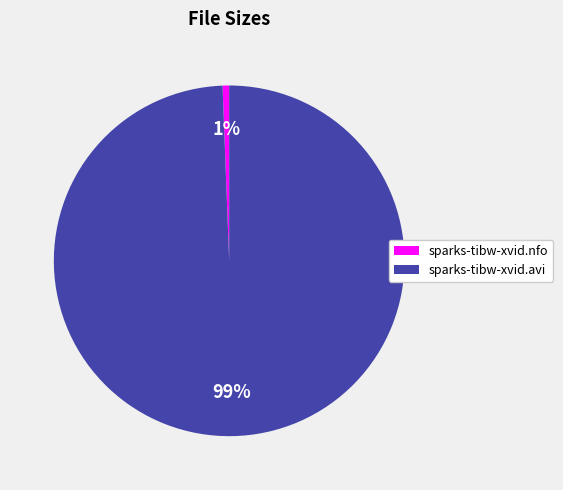

To the nearest percent, what is the combined percentage of sparks-tibw-xvid.nfo and sparks-tibw-xvid.avi?

100%